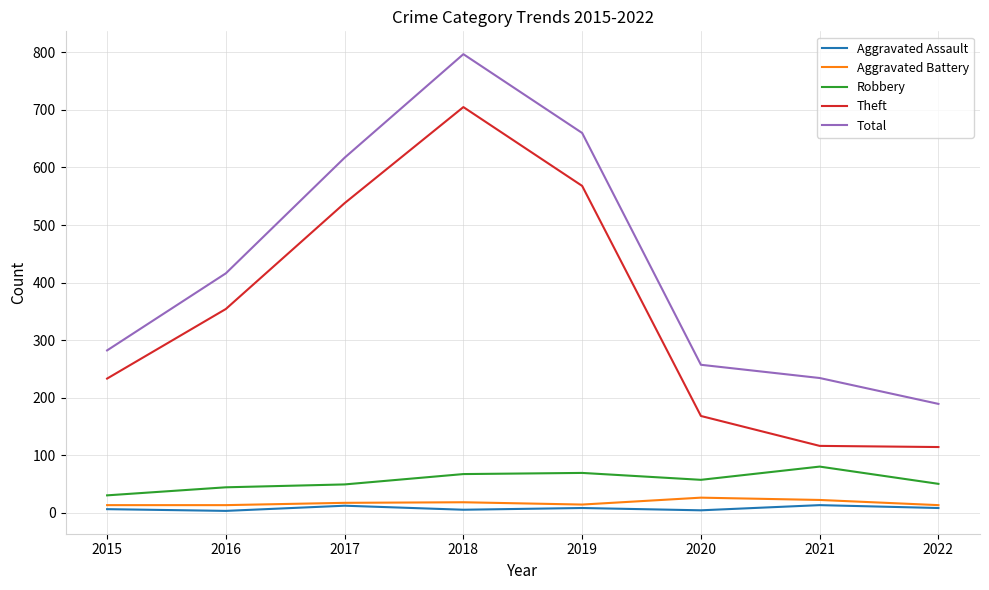

True or false: Robbery and Theft intersect in this chart.

False